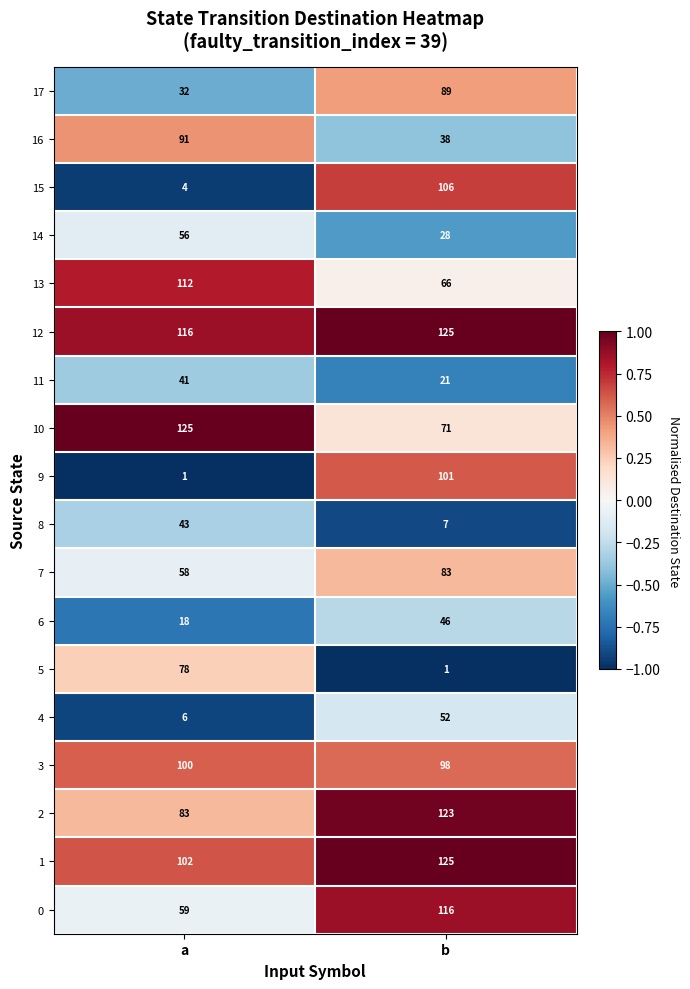

How many series are shown in this chart?

18